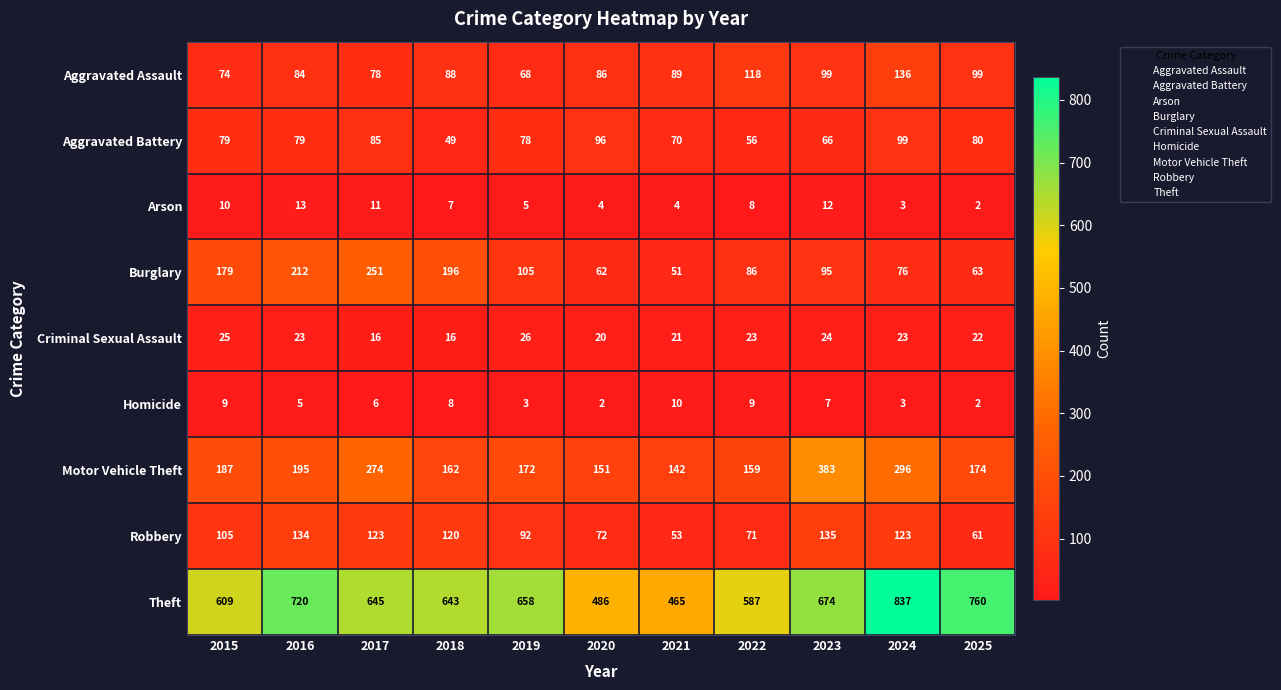

What is the maximum value for Aggravated Assault?

136